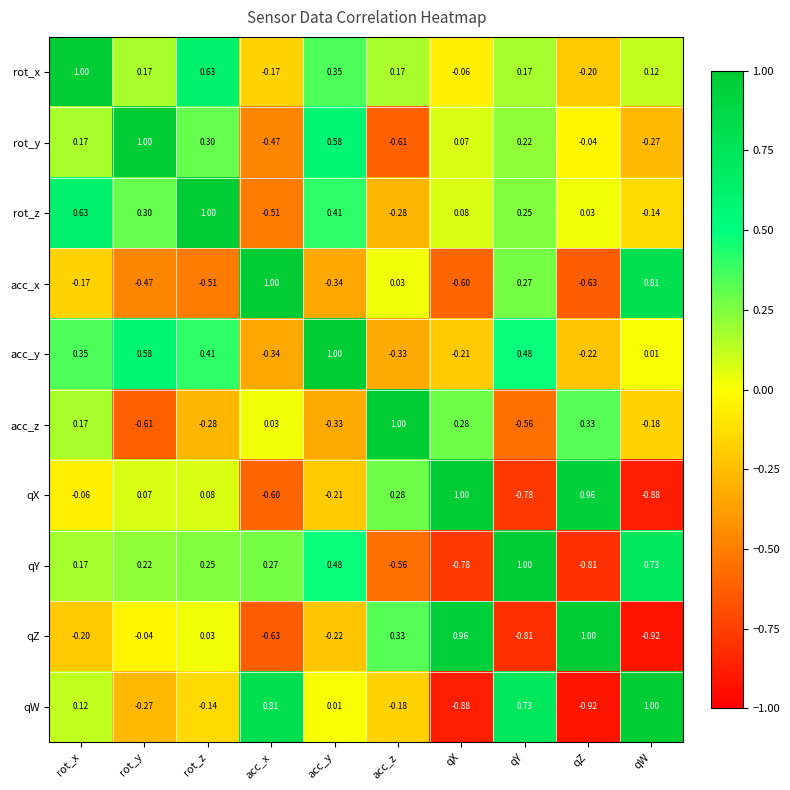

At which label does acc_y reach its peak?

acc_y